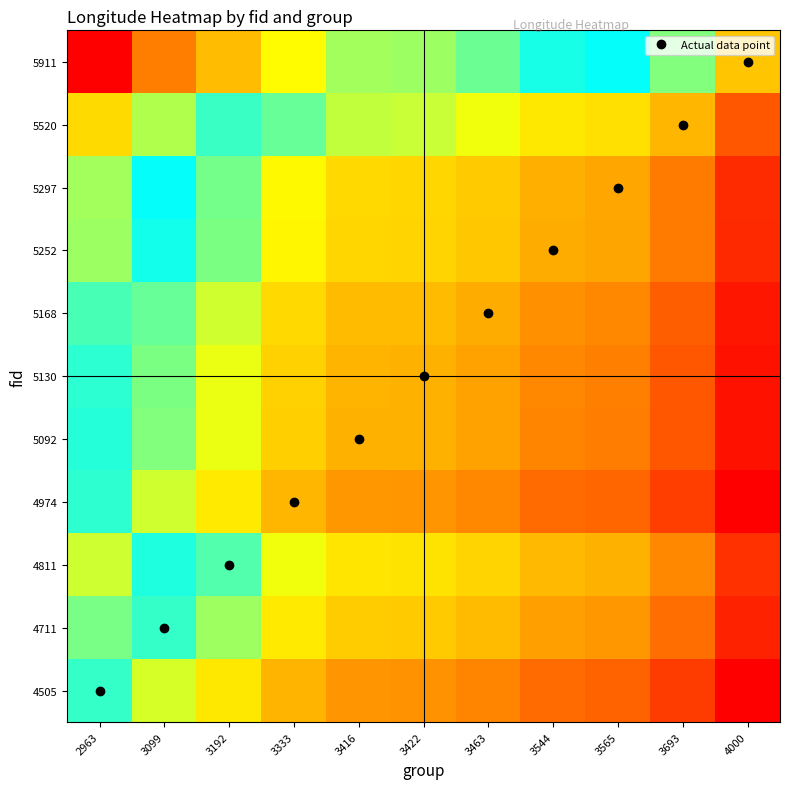

Rank the series by their maximum value, from highest to lowest.

5911, 5520, 4811, 5297, 5252, 4711, 5168, 5130, 5092, 4974, 4505